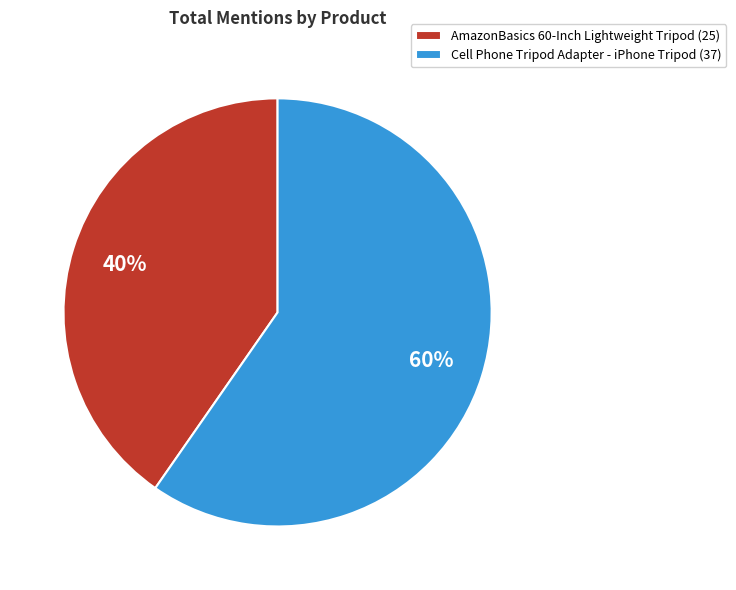

To the nearest percent, what percentage of the pie is Cell Phone Tripod Adapter - iPhone Tripod?

60%